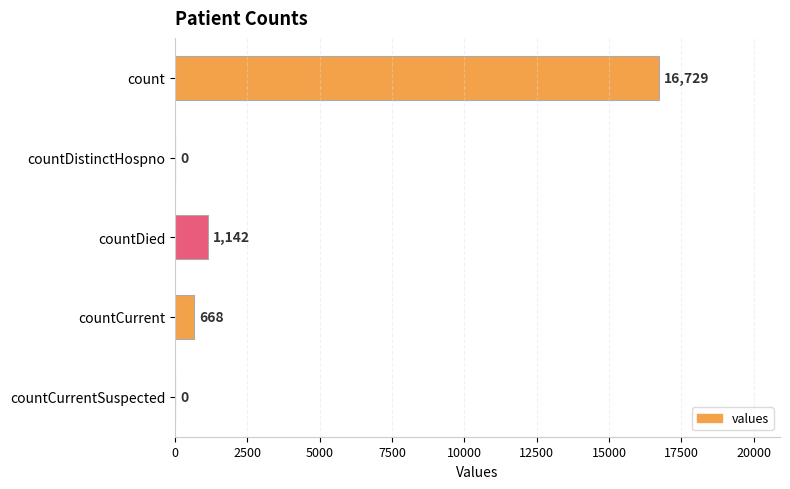

Is it true that the value at count is 29734?

False